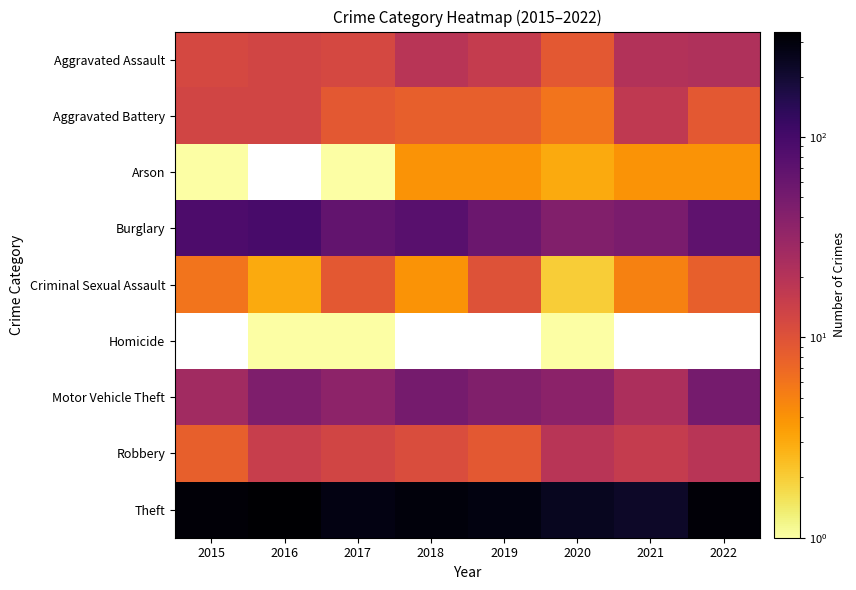

How many data points in Criminal Sexual Assault are above 6?

3